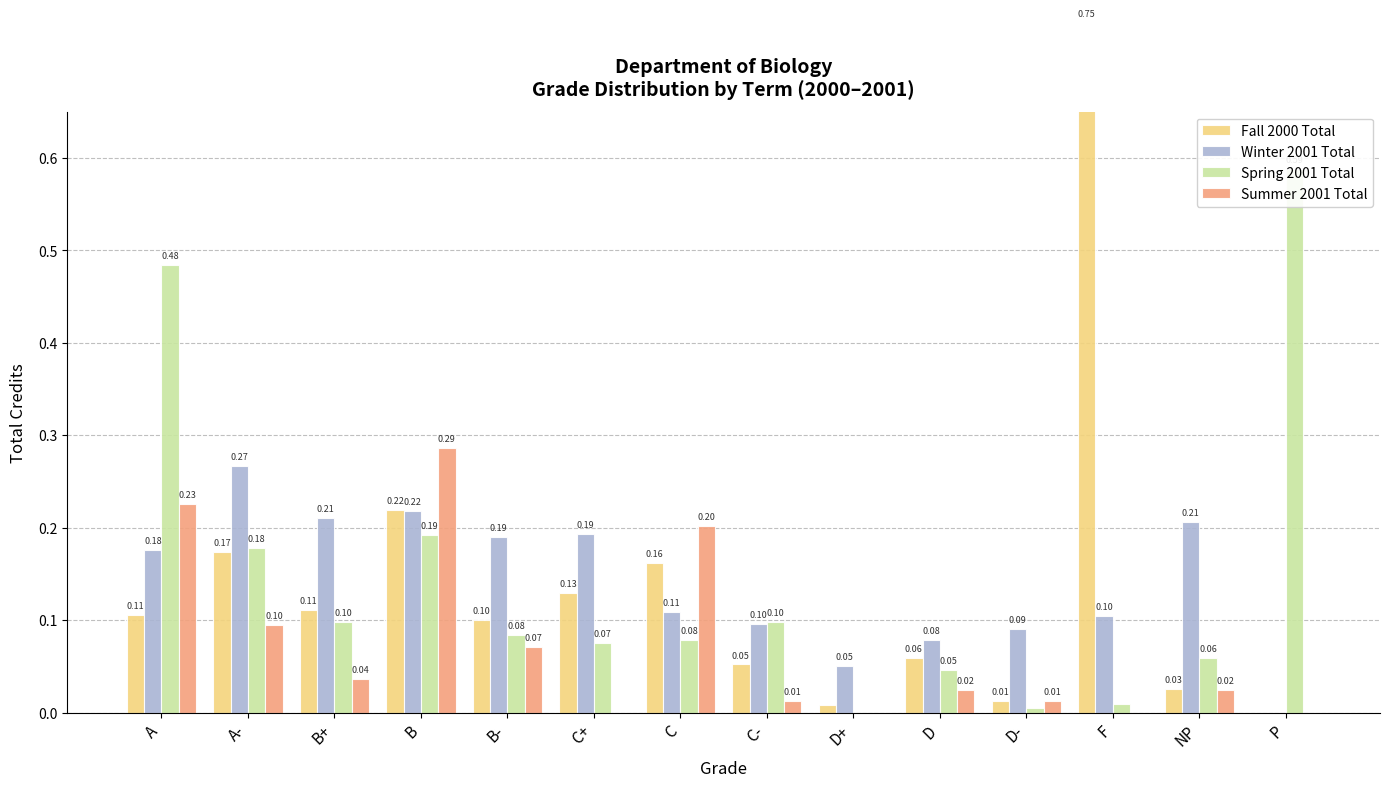

How many series are shown in this chart?

4